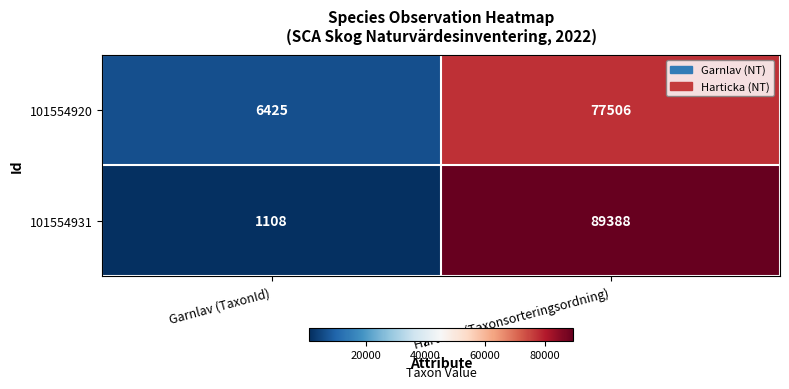

Where is 101554920 nearest to the value 41965?

Garnlav (TaxonId)